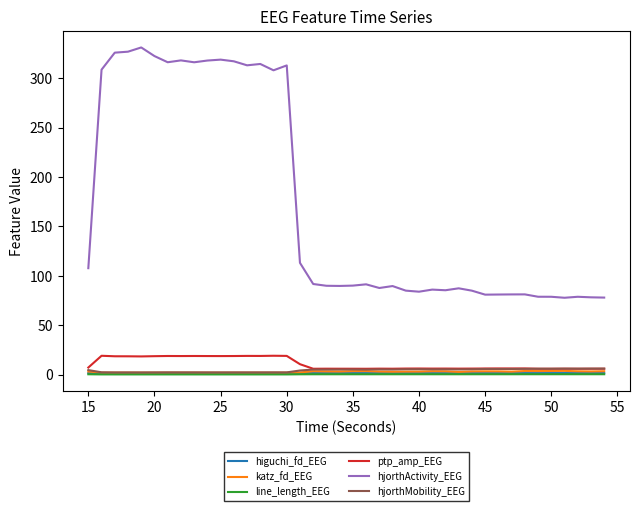

Which series has the largest total across all categories?

hjorthActivity_EEG